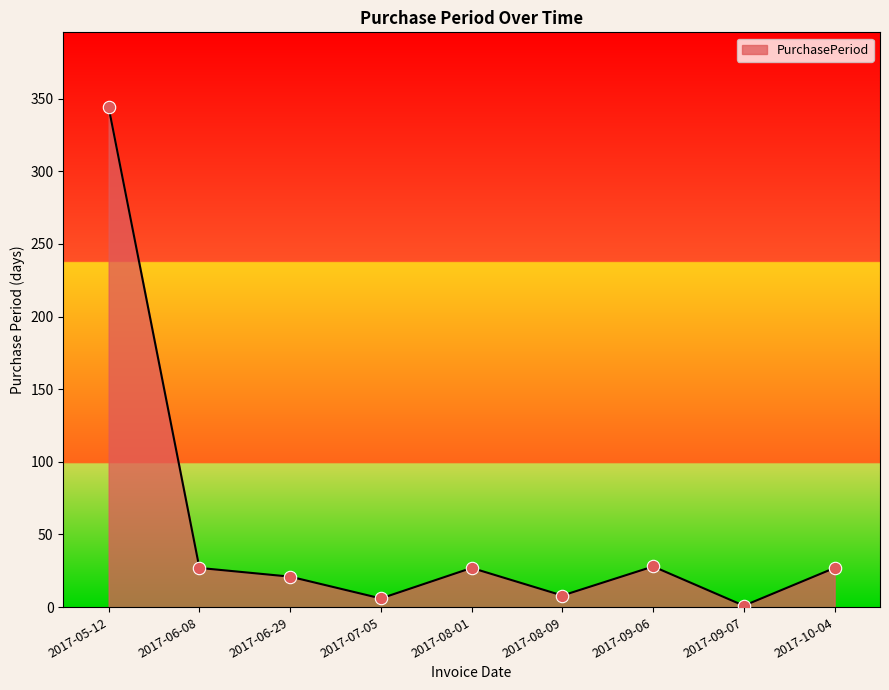

Approximately how many times larger is the value at 2017-06-29 compared to 2017-06-08?

0.8